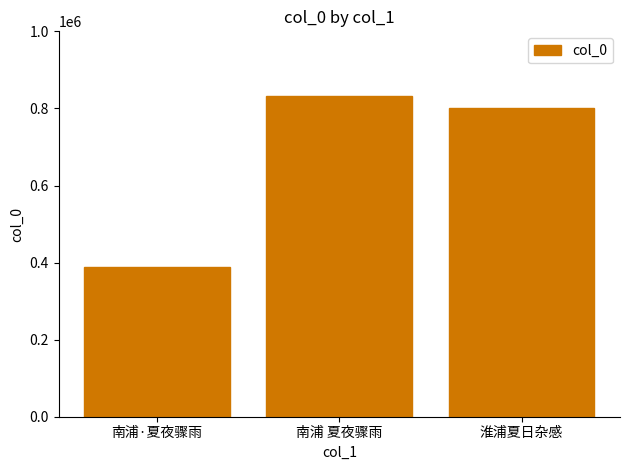

What position from the right is 淮浦夏日杂感?

1